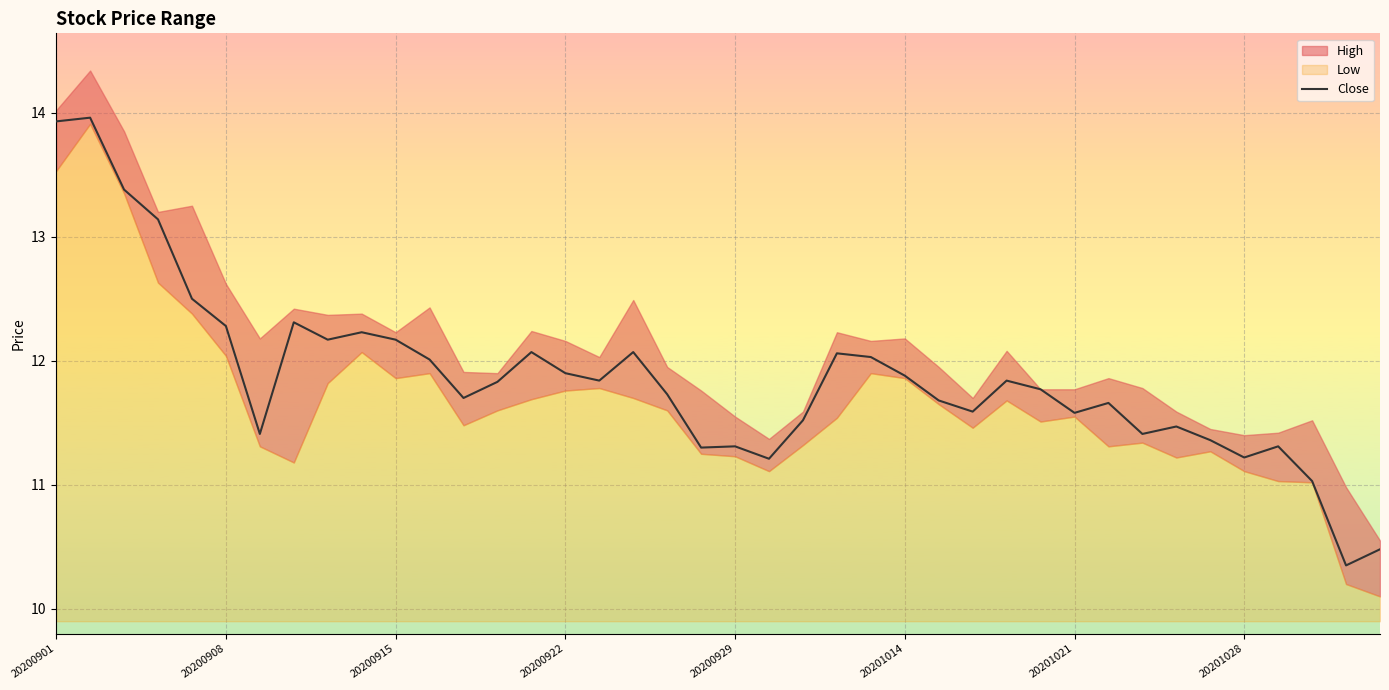

How many categories are shown in the chart?

40